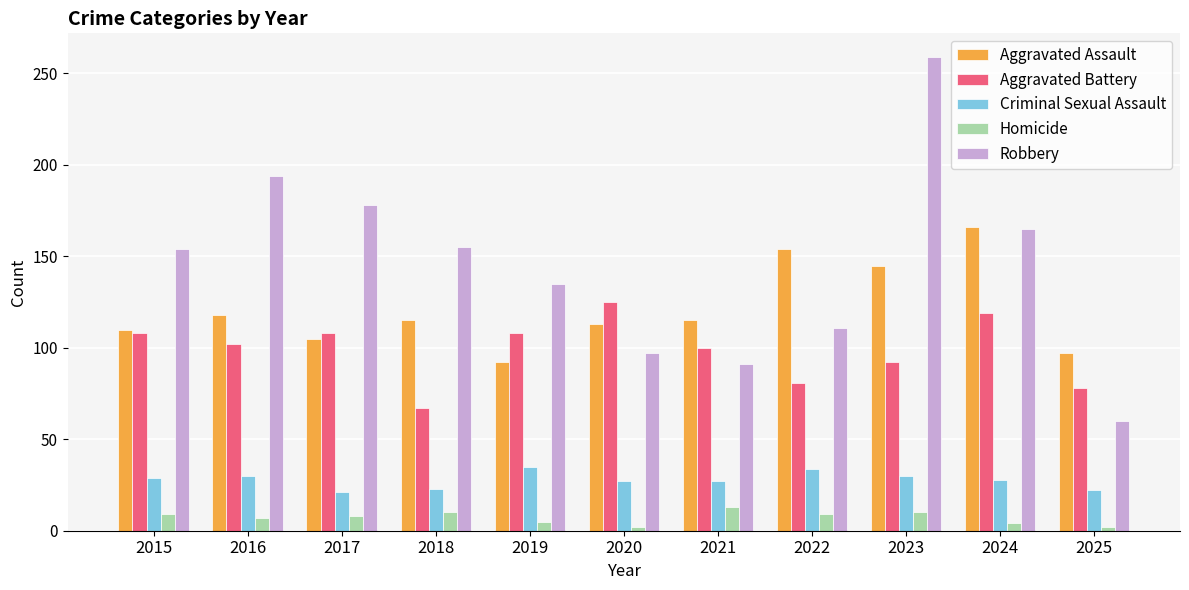

Between 2017 and 2024, which series saw the biggest shift?

Aggravated Assault